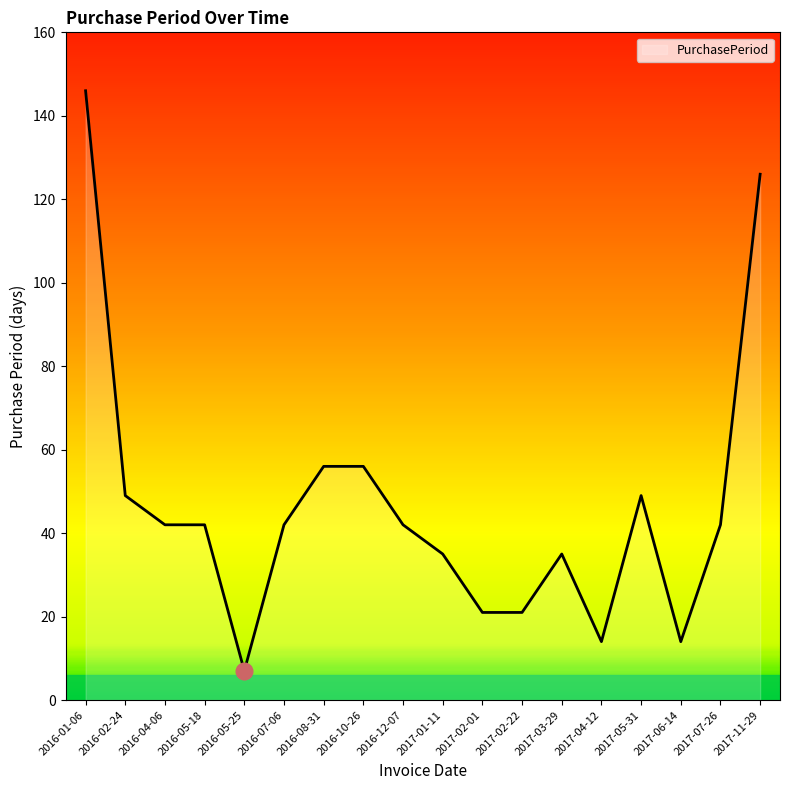

At which category does the chart reach its peak across all series?

2016-01-06